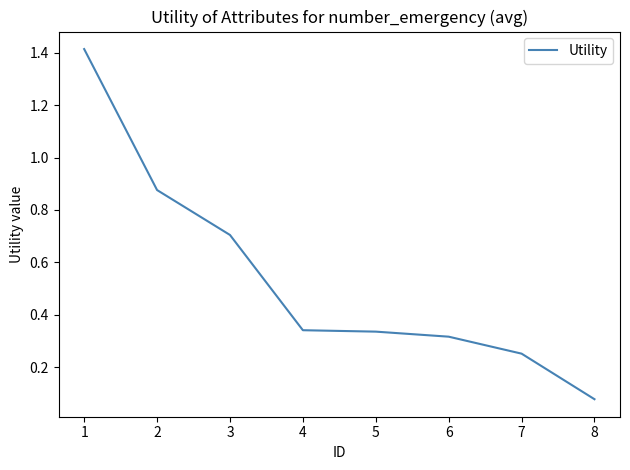

Is it true that the value at 3 is 0.5?

False